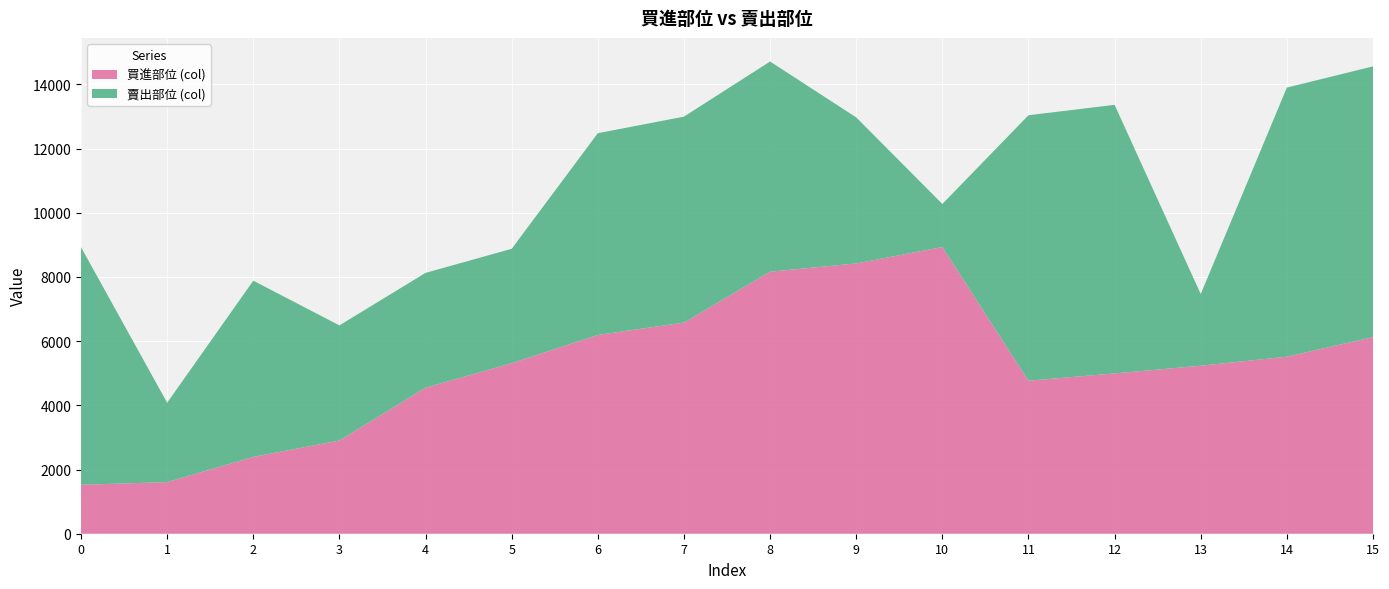

Reading right to left, list all the values displayed in this chart.

買進部位 (col): 6126	5515	5234	4994	4766	8930	8420	8163	6577	6192	5312	4549	2903	2393	1608	1525
賣出部位 (col): 8433	8383	2233	8367	8271	1342	4550	6548	6416	6285	3564	3577	3587	5490	2472	7402